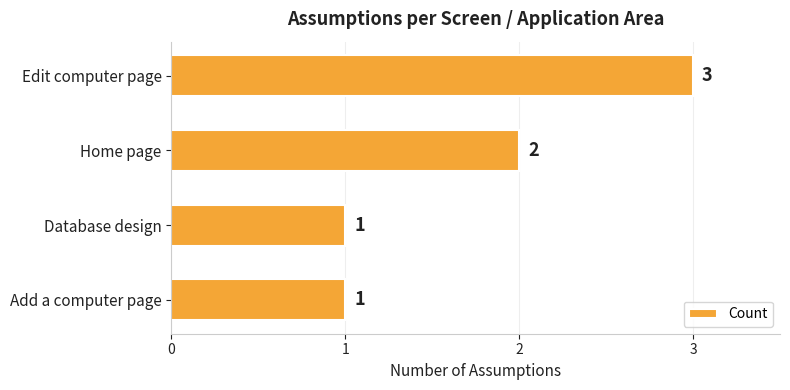

The value at Database design is 1. True or false?

True